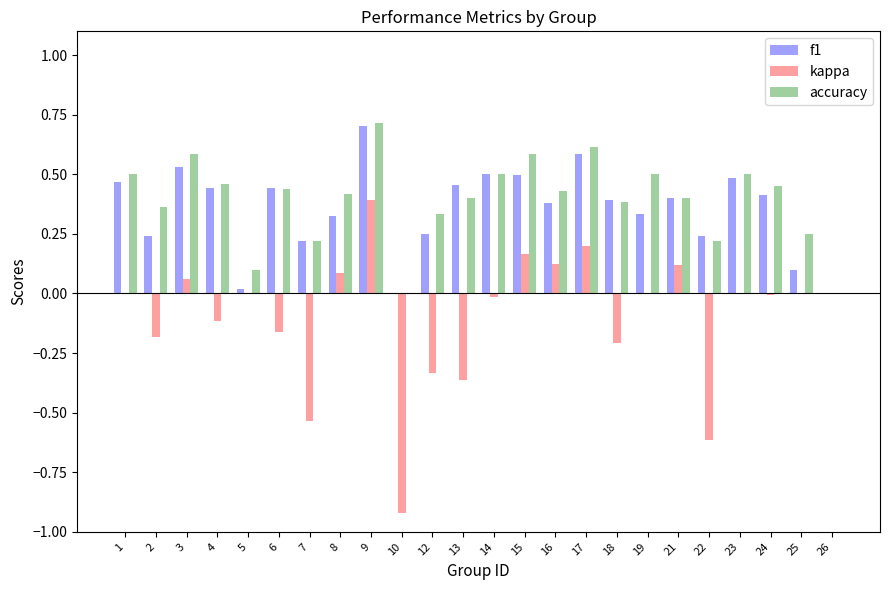

Is the value of f1 at 12 greater than the value of accuracy at 6?

No